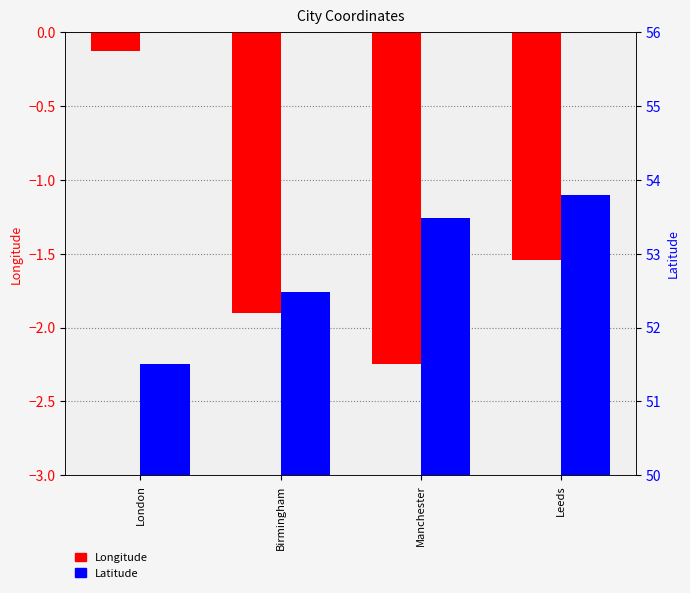

What are all the series names shown in the legend?

Longitude, Latitude